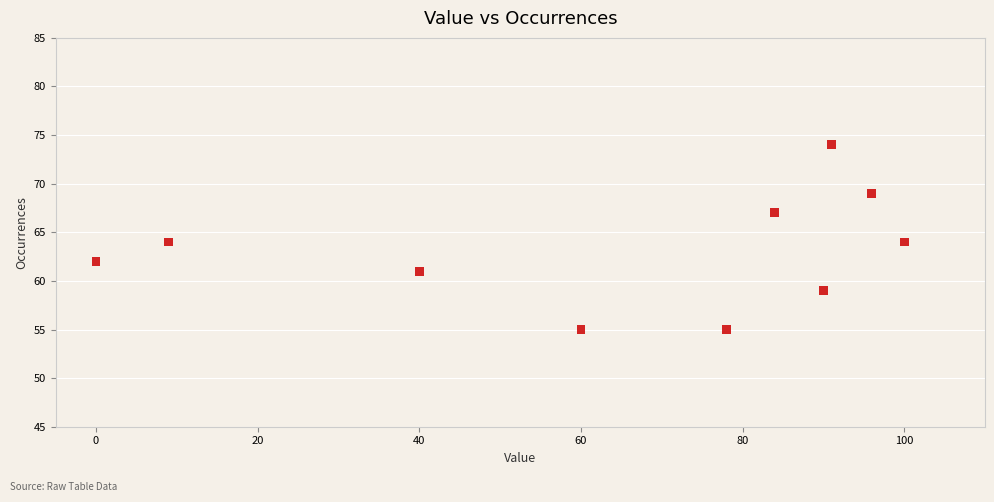

What is the average Y value?

63